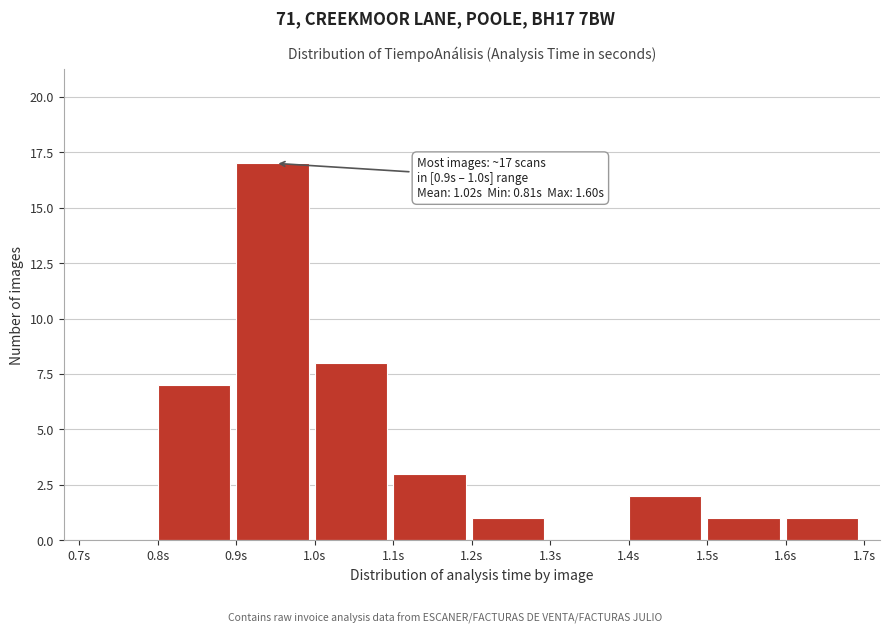

Over which range of the x-axis is the bar tallest?

0.9 to 1.0